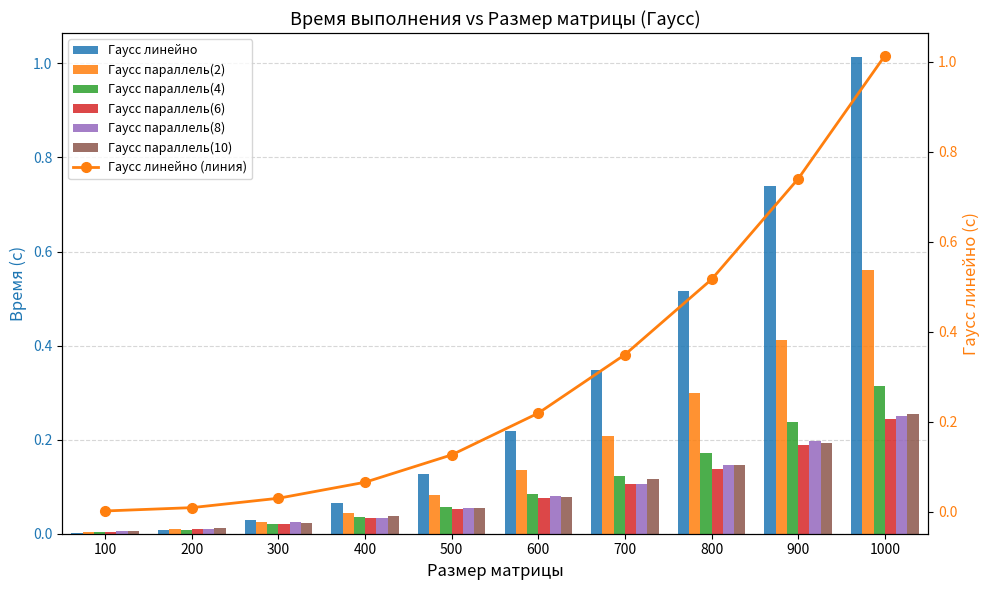

Is the value of Гаусс параллель(10) at 100 greater than the value of Гаусс параллель(6) at 200?

No